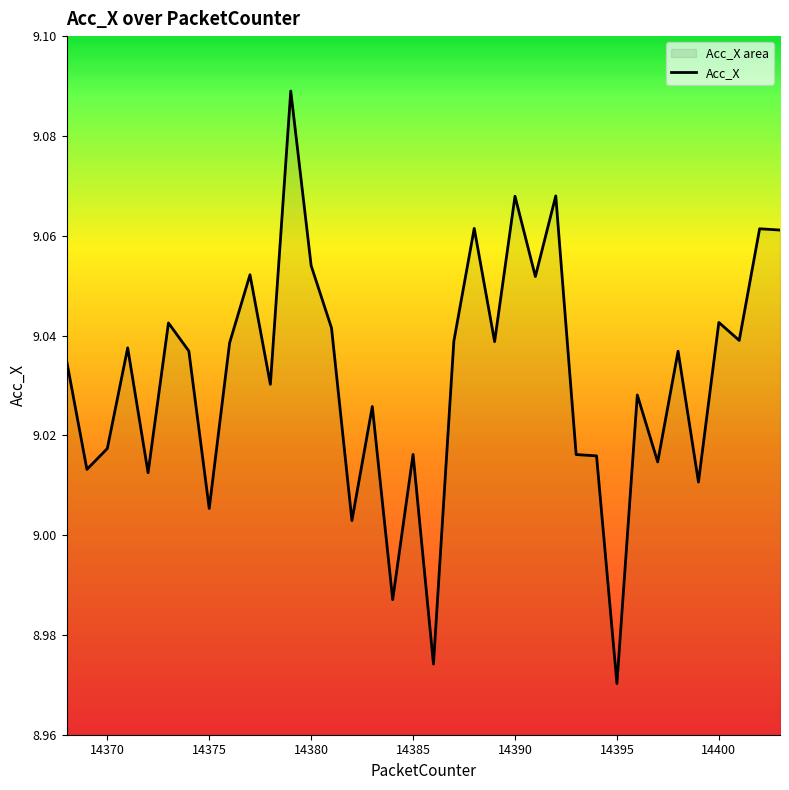

How many data points does each series have?

36